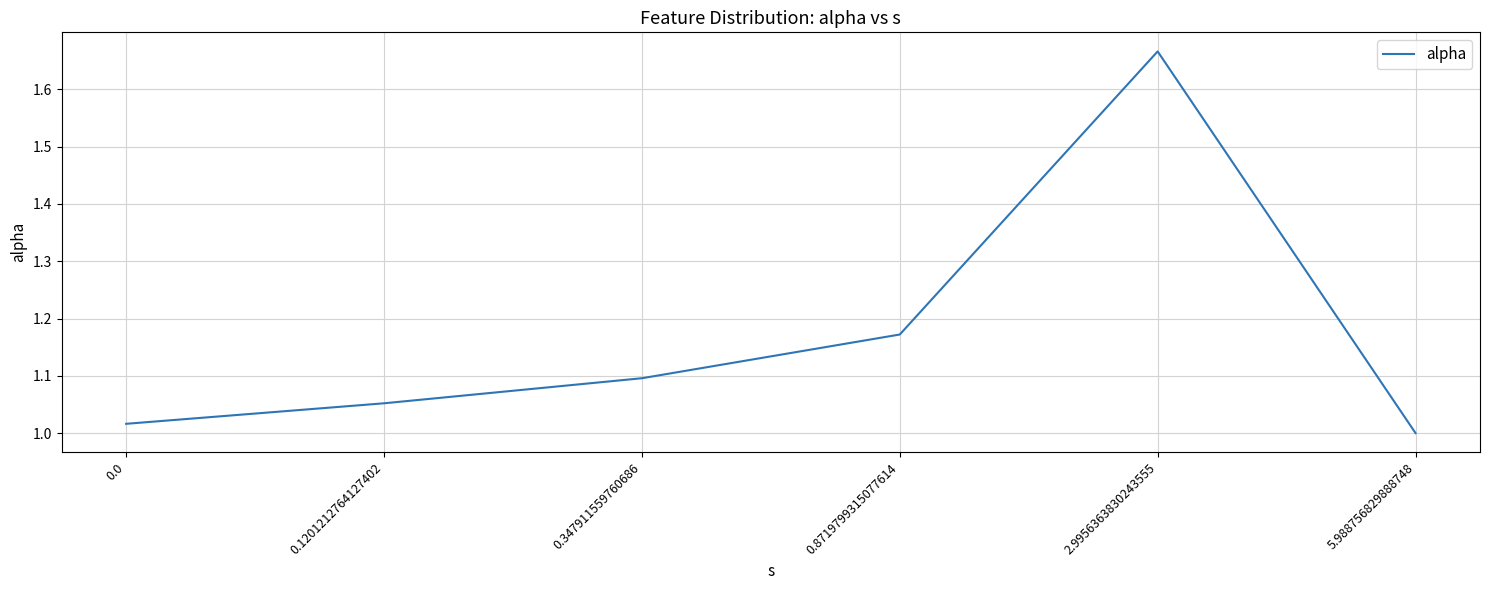

Does the chart have visible grid lines?

Yes